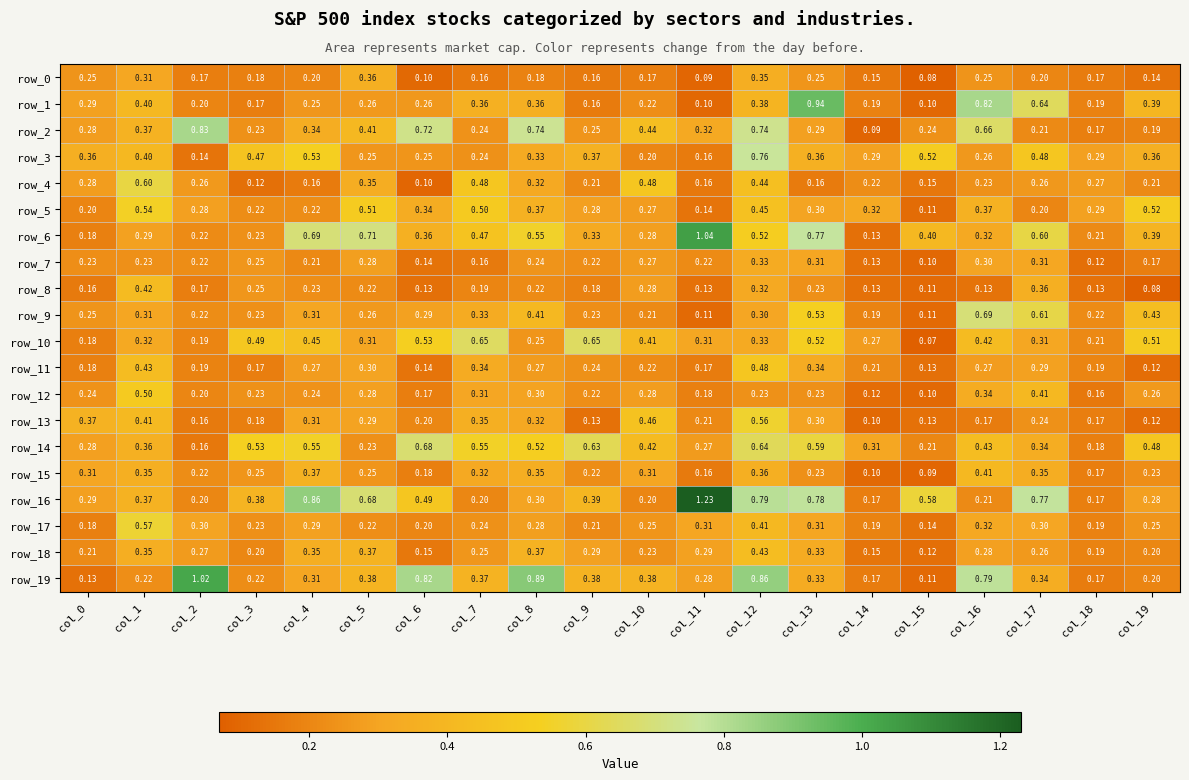

What is the sum of all row_8 values?

4.1